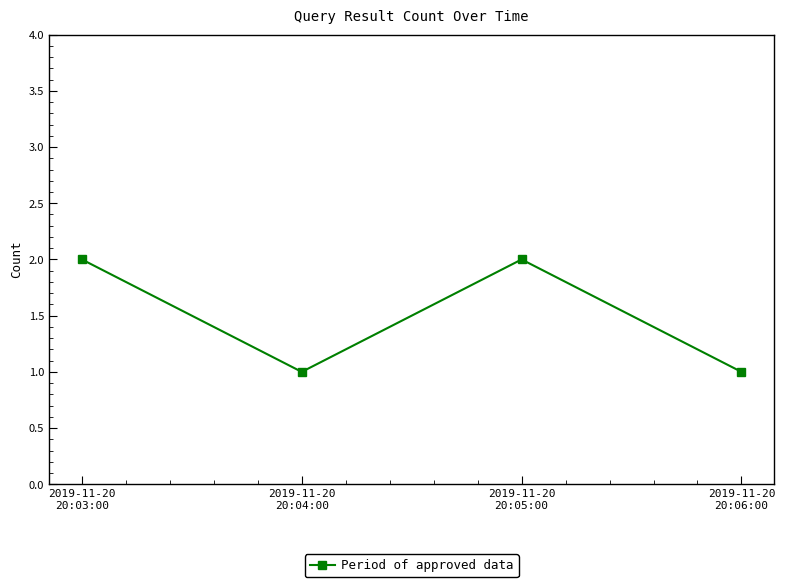

What is the value of the 4th point from the left?

1